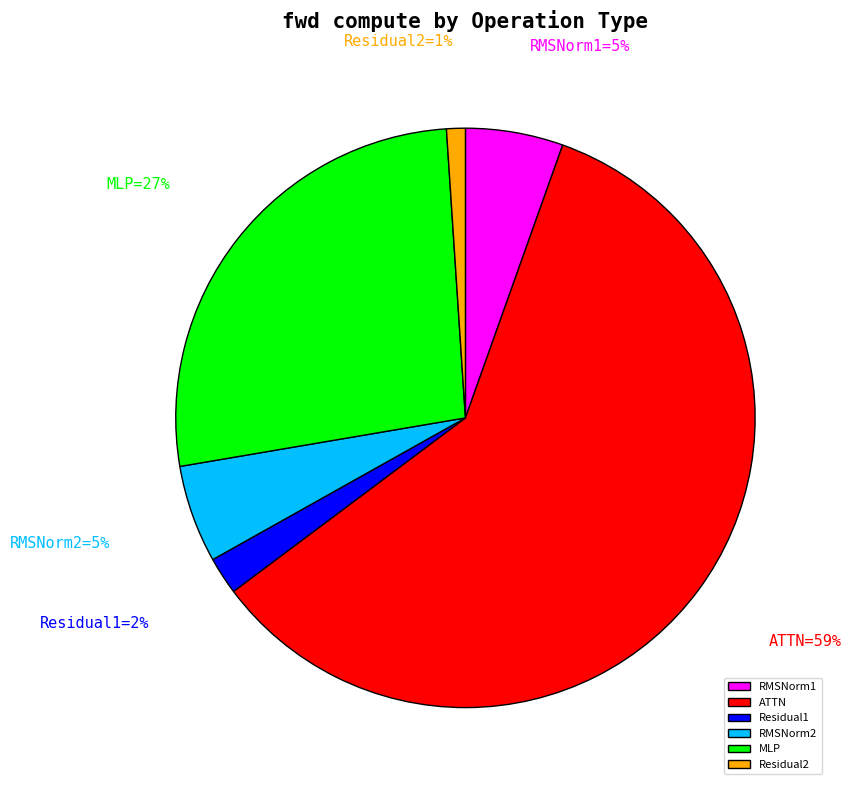

Is there any slice that represents more than half of the pie?

Yes